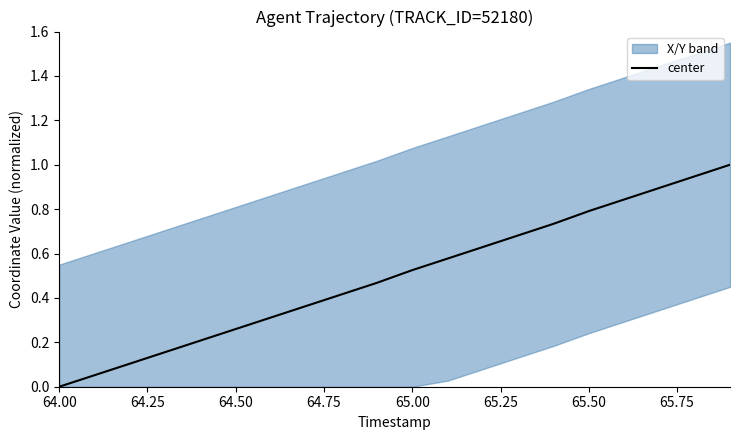

Does the chart display data point markers on the line(s)?

No